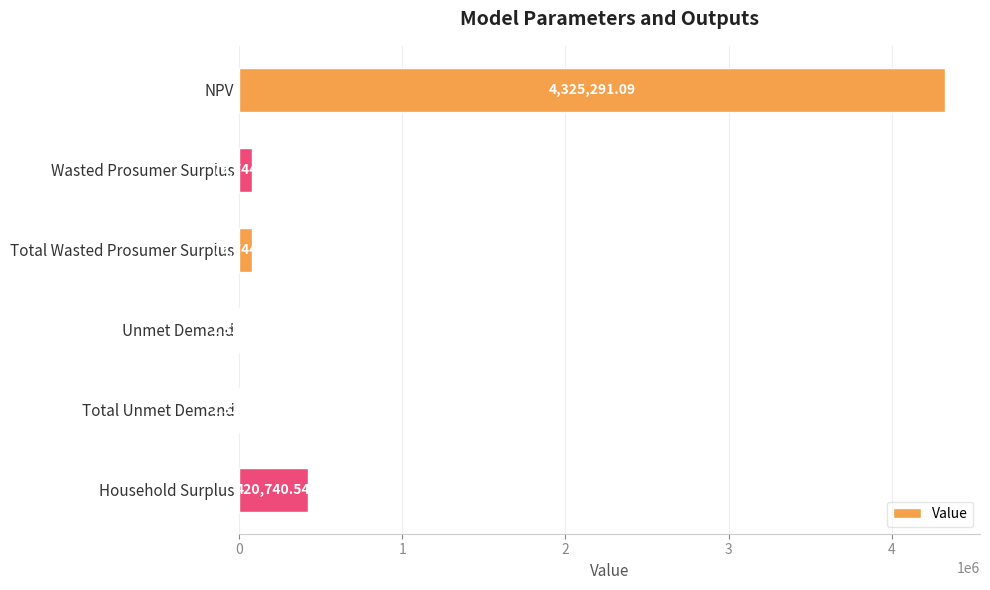

What is the change in value from Total Wasted Prosumer Surplus to Total Unmet Demand?

-77417.2